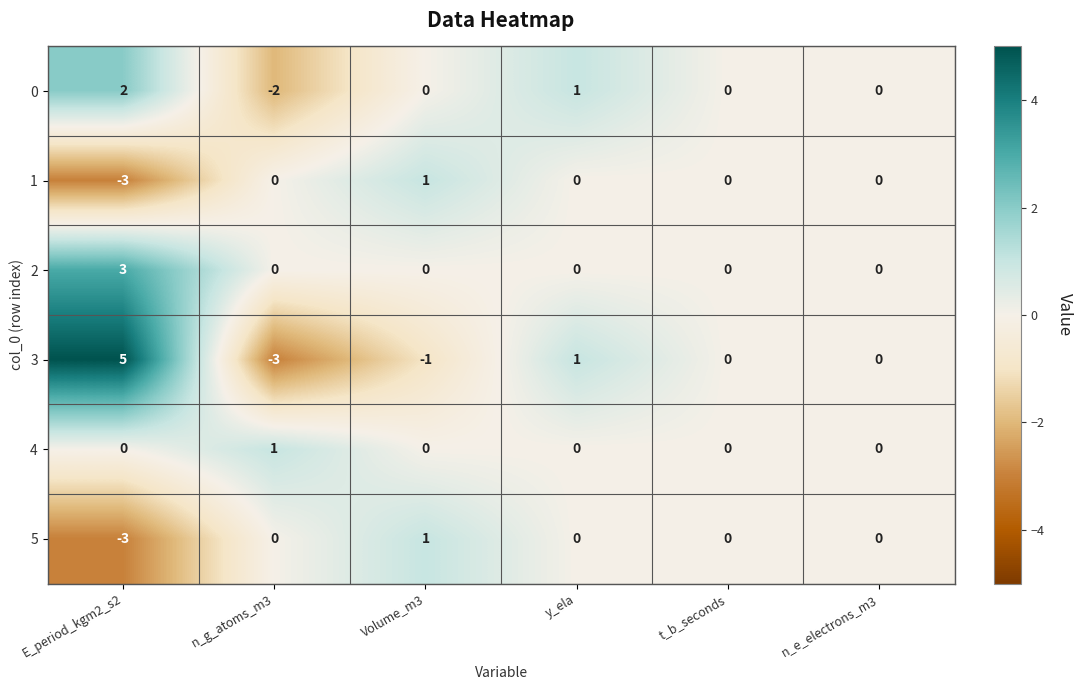

What is the smallest value displayed?

-3